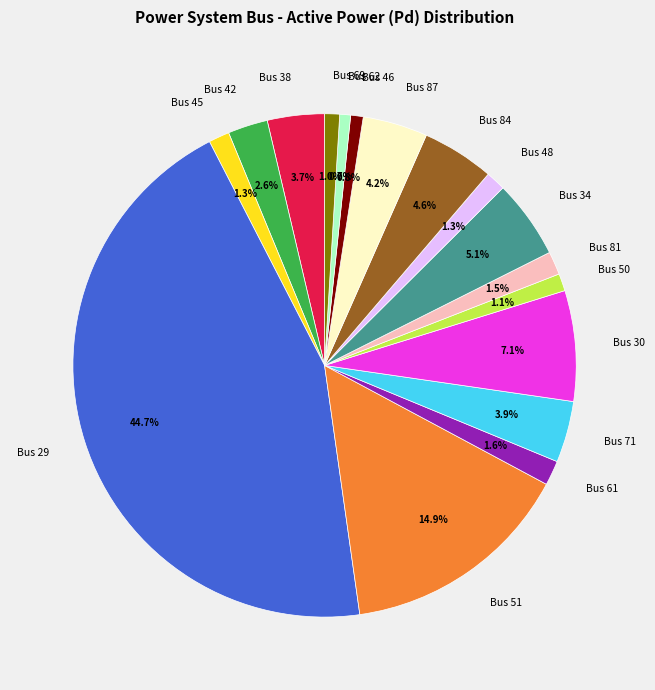

Combined, do Bus 30 and Bus 51 account for over 50%?

No